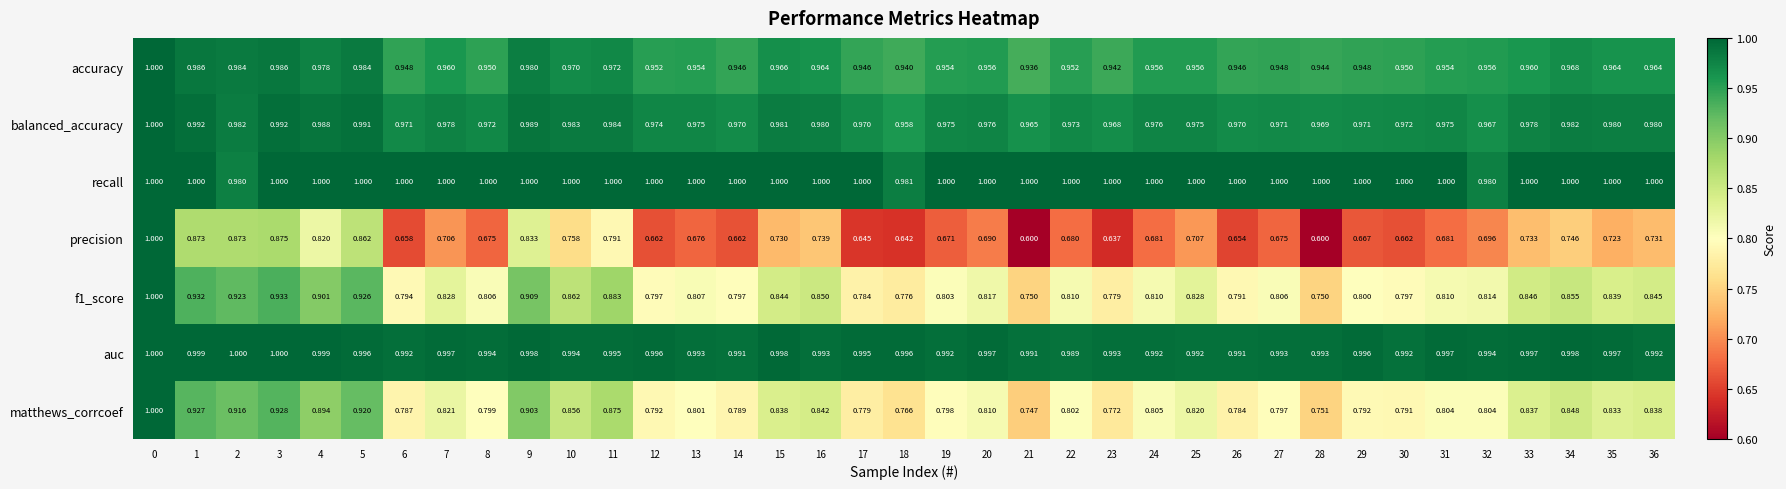

Between 29 and 31, which series saw the biggest shift?

precision